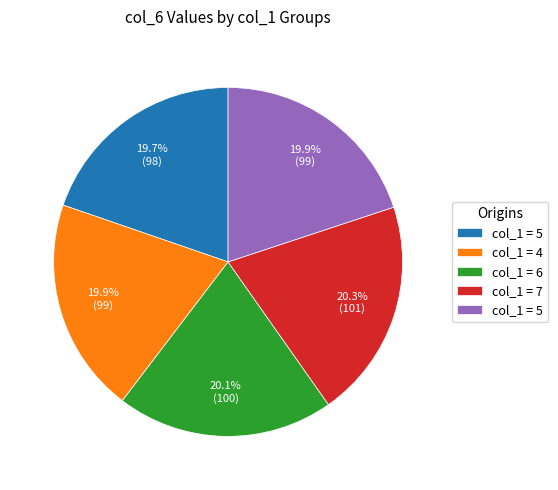

Does any single category account for the majority?

No